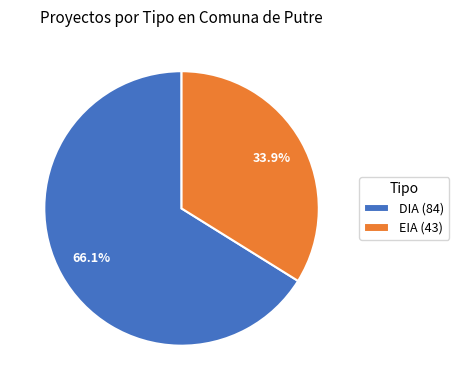

How many slices are in this pie chart?

2